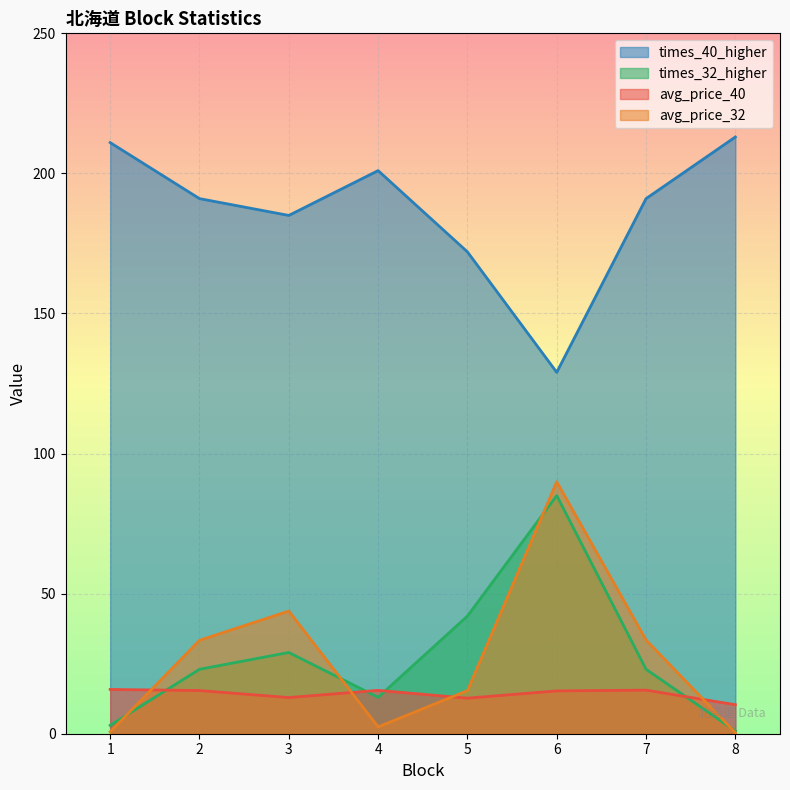

What is the maximum value shown in the chart?

213.0